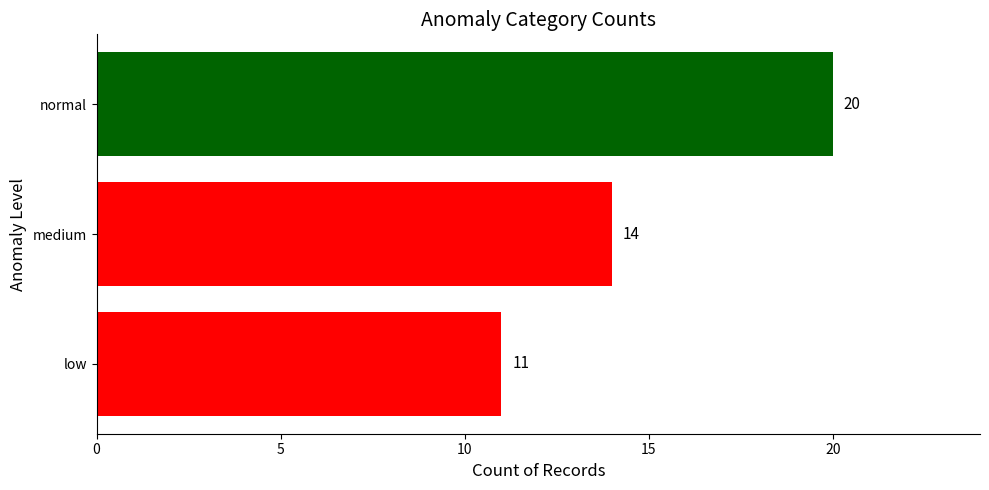

How many values are between 11 and 20?

3